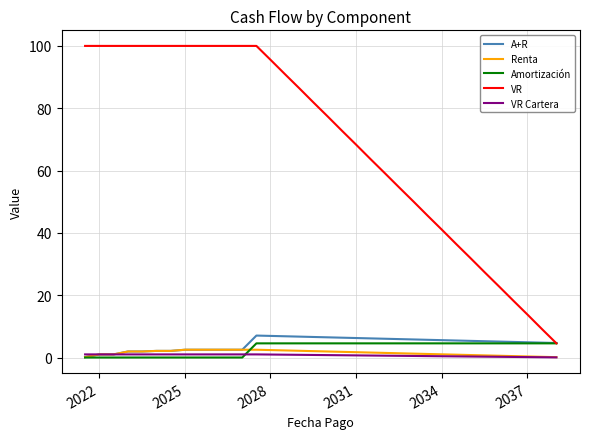

How many series are shown in this chart?

5